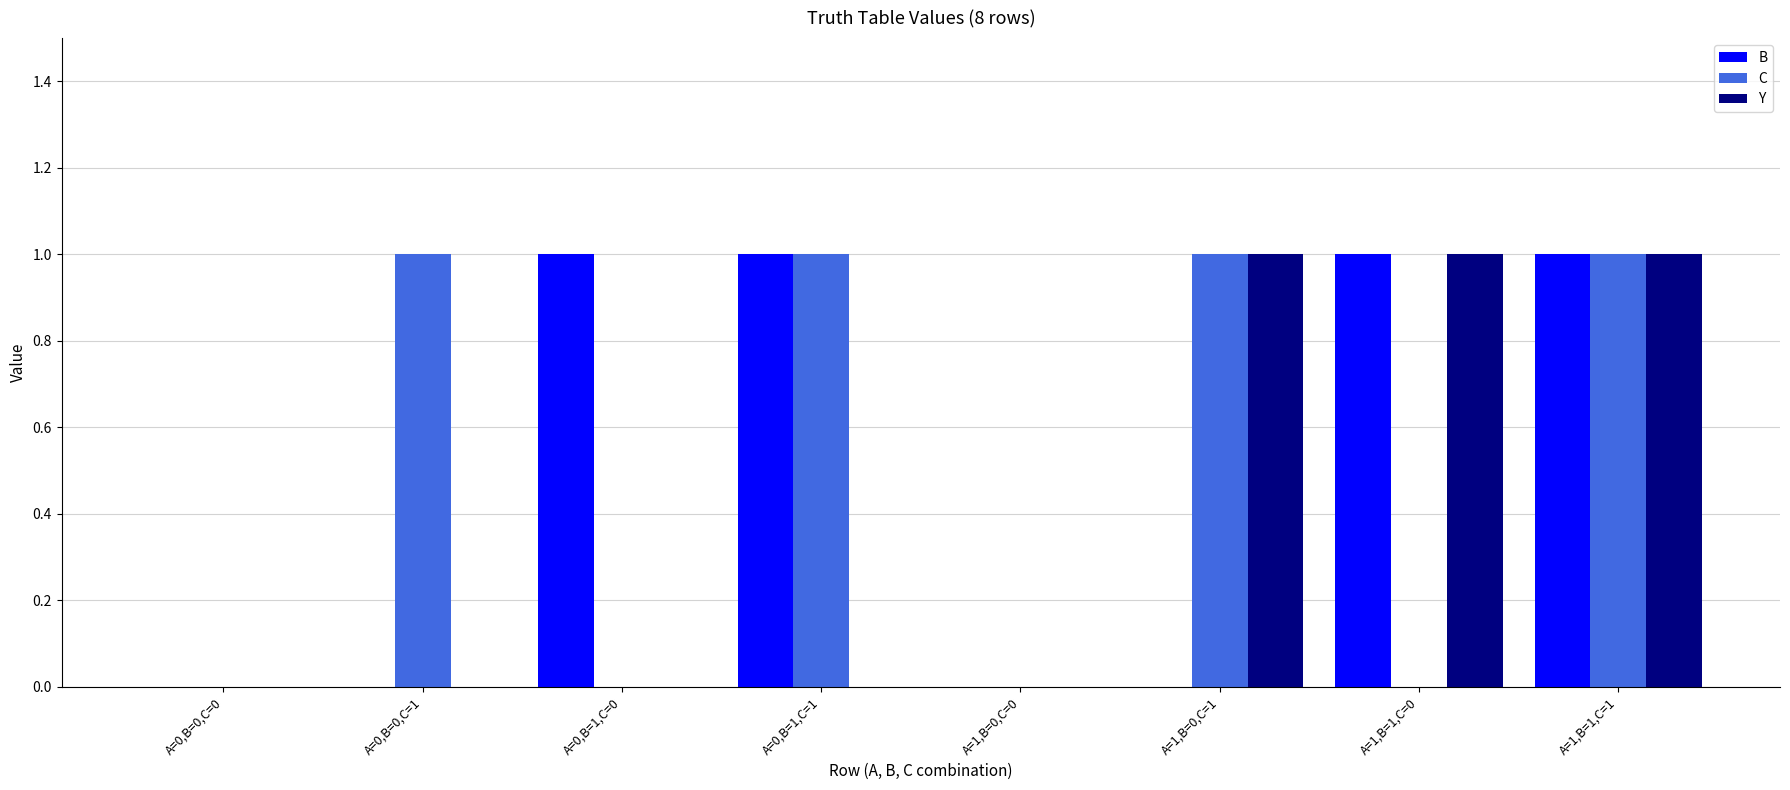

How many B values are between 0 and 1?

8